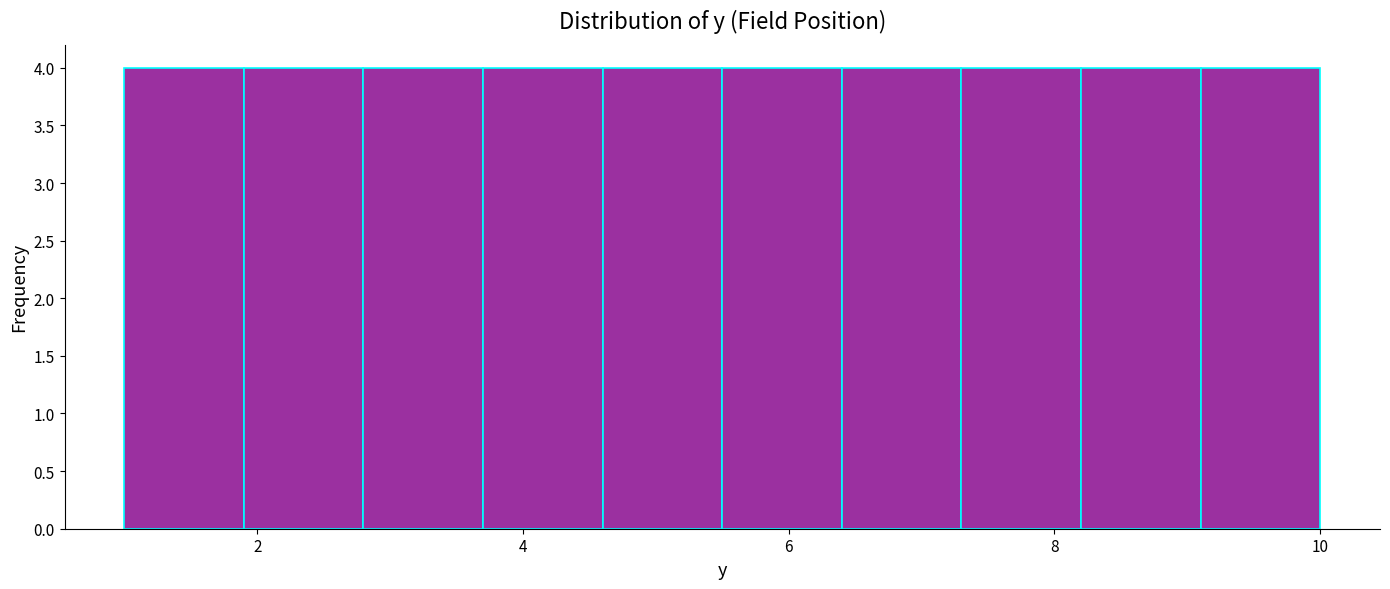

Reading left to right, list every bar in this chart as the range it spans on the x-axis followed by its height. Neither the bar edges nor the heights are printed on the chart, so give them approximately, as read against the axes.

1.0 to 1.9: 4
1.9 to 2.8: 4
2.8 to 3.7: 4
3.7 to 4.6: 4
4.6 to 5.5: 4
5.5 to 6.4: 4
6.4 to 7.3: 4
7.3 to 8.2: 4
8.2 to 9.1: 4
9.1 to 10.0: 4